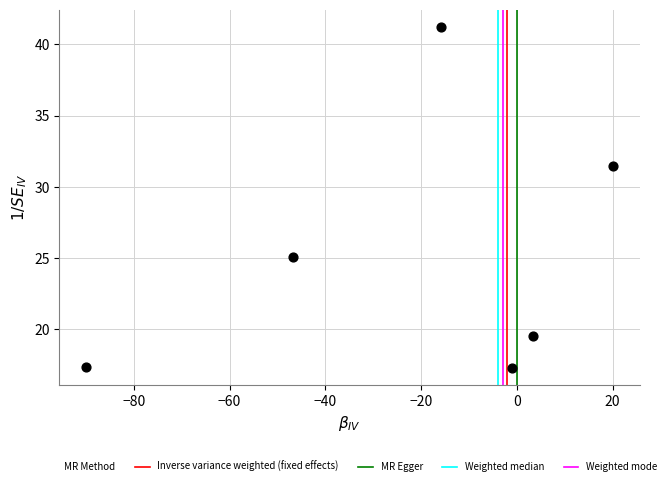

What is the range of X values (max minus min)?

110.2